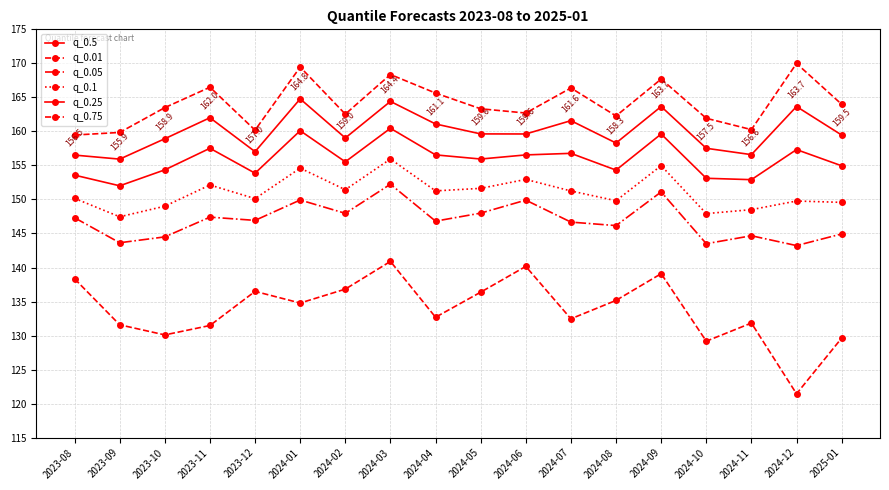

Reading right to left, list all the values displayed in this chart.

q_0.5: 2025-01=159.5	2024-12=163.7	2024-11=156.6	2024-10=157.5	2024-09=163.7	2024-08=158.3	2024-07=161.6	2024-06=159.6	2024-05=159.6	2024-04=161.1	2024-03=164.4	2024-02=159.0	2024-01=164.8	2023-12=157.0	2023-11=162.0	2023-10=158.9	2023-09=155.9	2023-08=156.5
q_0.01: 2025-01=129.6	2024-12=121.4	2024-11=131.8	2024-10=129.2	2024-09=139.1	2024-08=135.2	2024-07=132.5	2024-06=140.2	2024-05=136.4	2024-04=132.7	2024-03=140.9	2024-02=136.8	2024-01=134.8	2023-12=136.5	2023-11=131.5	2023-10=130.1	2023-09=131.6	2023-08=138.3
q_0.05: 2025-01=144.9	2024-12=143.2	2024-11=144.7	2024-10=143.5	2024-09=151.1	2024-08=146.2	2024-07=146.7	2024-06=149.9	2024-05=148.0	2024-04=146.8	2024-03=152.2	2024-02=148.0	2024-01=149.9	2023-12=146.9	2023-11=147.4	2023-10=144.5	2023-09=143.6	2023-08=147.3
q_0.1: 2025-01=149.6	2024-12=149.8	2024-11=148.5	2024-10=147.9	2024-09=155.0	2024-08=149.8	2024-07=151.3	2024-06=152.9	2024-05=151.6	2024-04=151.3	2024-03=155.9	2024-02=151.4	2024-01=154.6	2023-12=150.1	2023-11=152.1	2023-10=149.0	2023-09=147.5	2023-08=150.2
q_0.25: 2025-01=154.9	2024-12=157.3	2024-11=152.9	2024-10=153.1	2024-09=159.6	2024-08=154.3	2024-07=156.8	2024-06=156.5	2024-05=155.9	2024-04=156.6	2024-03=160.5	2024-02=155.5	2024-01=160.1	2023-12=153.9	2023-11=157.5	2023-10=154.4	2023-09=152.0	2023-08=153.6
q_0.75: 2025-01=164.0	2024-12=170.0	2024-11=160.3	2024-10=161.9	2024-09=167.7	2024-08=162.3	2024-07=166.4	2024-06=162.7	2024-05=163.3	2024-04=165.6	2024-03=168.4	2024-02=162.5	2024-01=169.5	2023-12=160.2	2023-11=166.5	2023-10=163.5	2023-09=159.8	2023-08=159.5